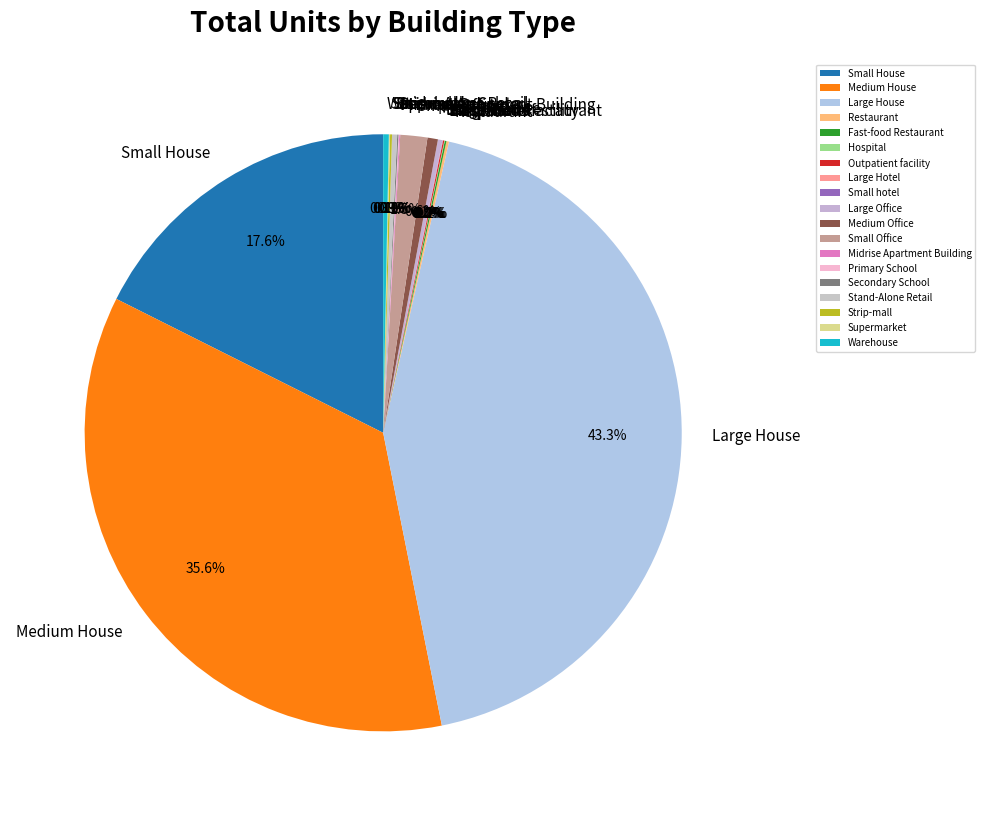

Which slice is the largest?

Large House